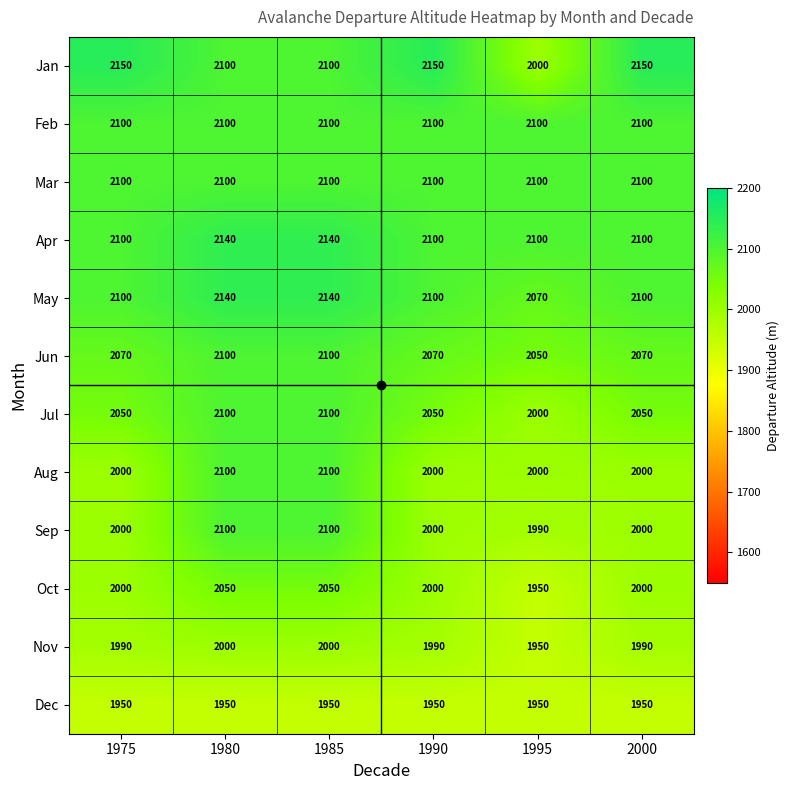

What is the sum of all Jul values?

12350